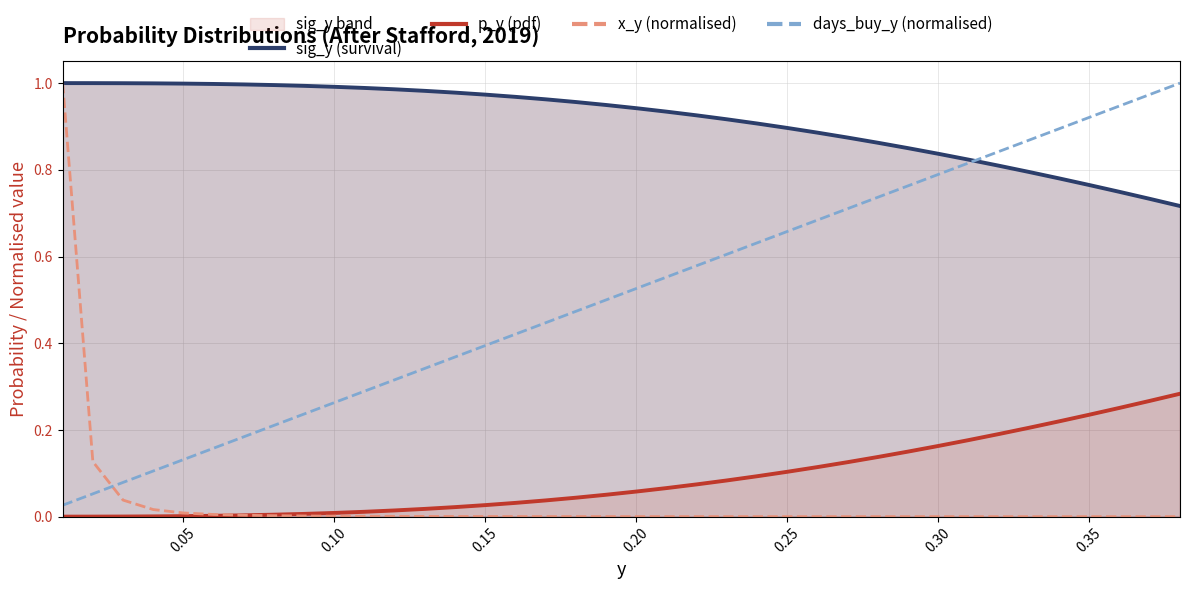

Reading left to right, extract all data points from this chart.

sig_y (survival): 1.0	1.0	1.0	1.0	1.0	1.0	1.0	1.0	1.0	1.0	1.0	1.0	1.0	1.0	1.0	1.0	1.0	1.0	0.9	0.9	0.9	0.9	0.9	0.9	0.9	0.9	0.9	0.9	0.8	0.8	0.8	0.8	0.8	0.8	0.8	0.7	0.7	0.7
p_y (pdf): 0.0	0.0	0.0	0.0	0.0	0.0	0.0	0.0	0.0	0.0	0.0	0.0	0.0	0.0	0.0	0.0	0.0	0.0	0.1	0.1	0.1	0.1	0.1	0.1	0.1	0.1	0.1	0.1	0.2	0.2	0.2	0.2	0.2	0.2	0.2	0.3	0.3	0.3
x_y (normalised): 1.0	0.1	0.0	0.0	0.0	0.0	0.0	0.0	0.0	0.0	0.0	0.0	0.0	0.0	0.0	0.0	0.0	0.0	0.0	0.0	0.0	0.0	0.0	0.0	0.0	0.0	0.0	0.0	0.0	0.0	0.0	0.0	0.0	0.0	0.0	0.0	0.0	0.0
days_buy_y (normalised): 0.0	0.1	0.1	0.1	0.1	0.2	0.2	0.2	0.2	0.3	0.3	0.3	0.3	0.4	0.4	0.4	0.4	0.5	0.5	0.5	0.6	0.6	0.6	0.6	0.7	0.7	0.7	0.7	0.8	0.8	0.8	0.8	0.9	0.9	0.9	0.9	1.0	1.0